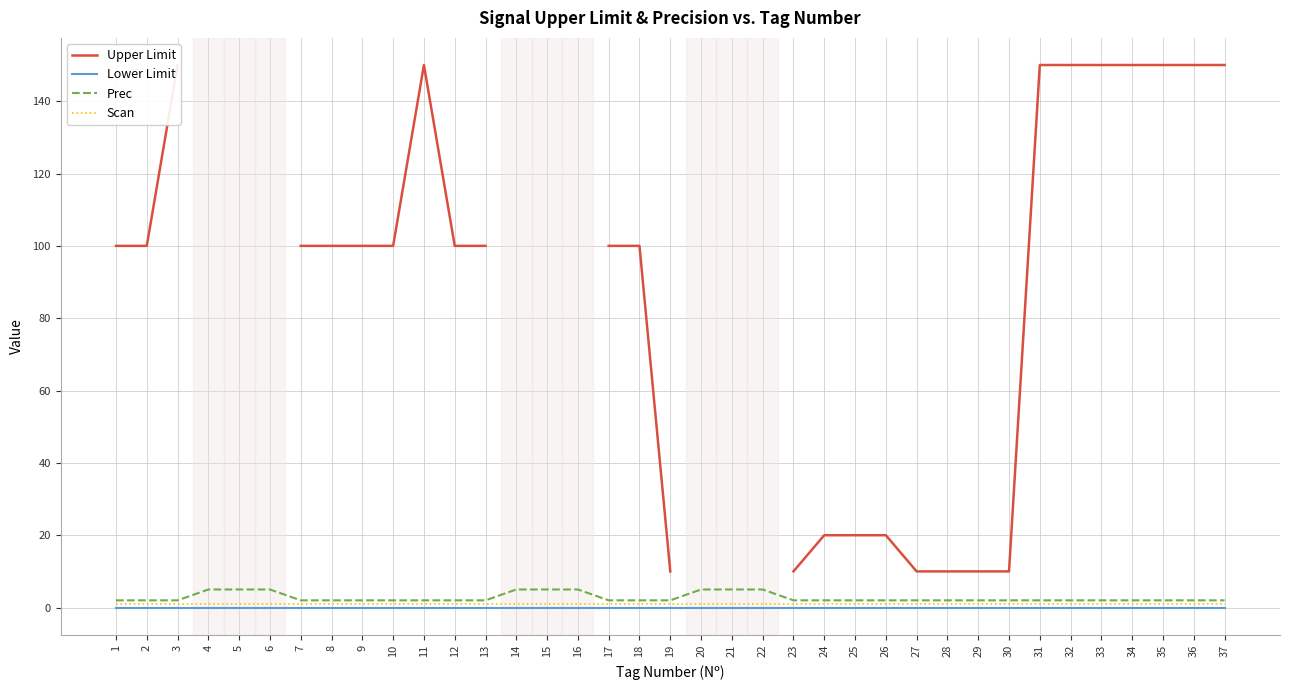

How many positive values does the Upper Limit series have?

28